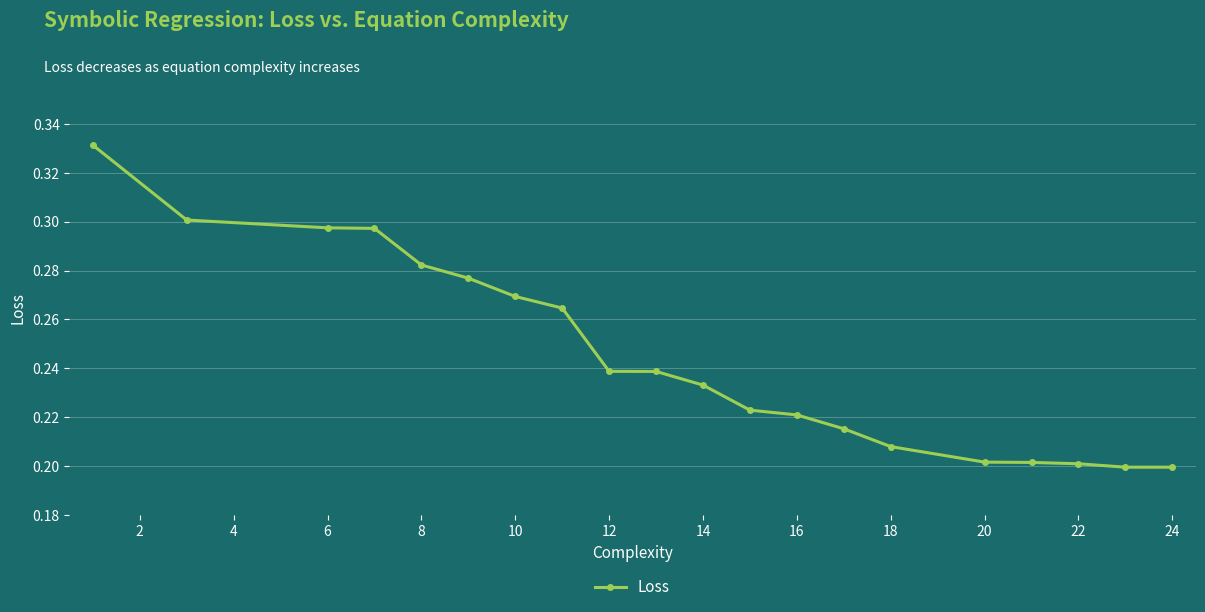

What is the sum of all values?

4.9